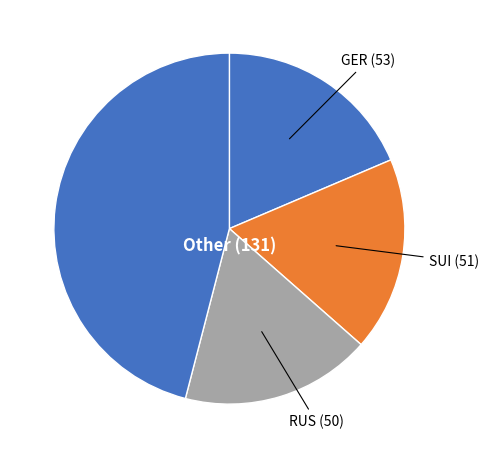

Does GER represent more than half of the total?

No